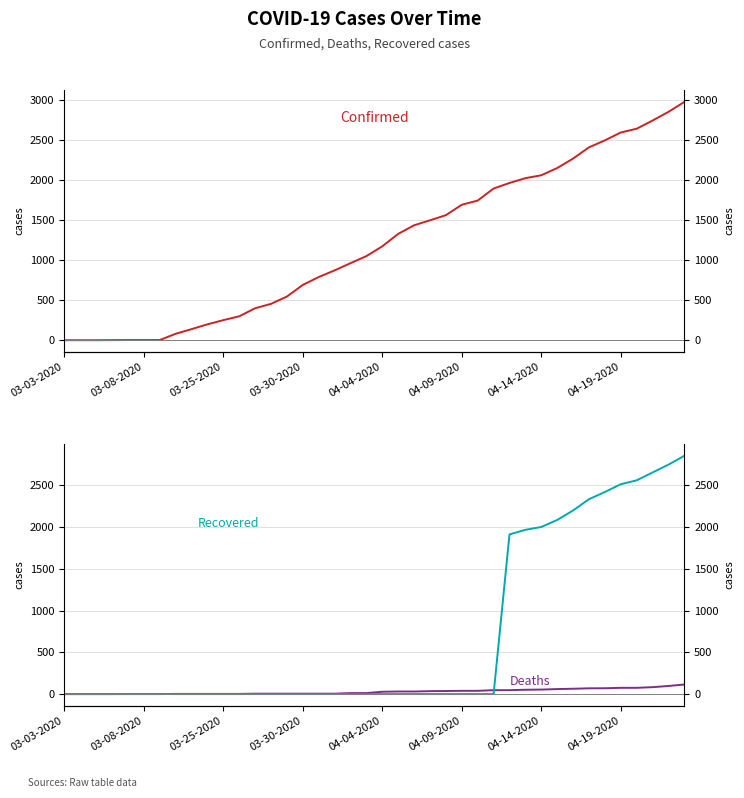

Reading left to right, what are all the values shown in this chart?

Confirmed: 1	1	1	2	3	3	3	81	139	199	251	299	399	454	545	690	788	871	961	1049	1171	1326	1433	1495	1559	1689	1741	1891	1960	2020	2056	2146	2264	2404	2491	2589	2636	2738	2846	2970
Deaths: 0	0	0	0	0	0	0	2	2	2	2	2	5	5	5	5	5	5	12	12	28	31	31	35	37	39	39	47	47	52	54	60	64	69	70	75	75	83	97	115
Recovered: 0	0	0	0	1	1	1	0	0	0	0	0	0	0	0	0	0	0	0	0	0	0	0	0	0	0	0	0	1913	1968	2002	2086	2200	2335	2421	2514	2561	2655	2749	2855